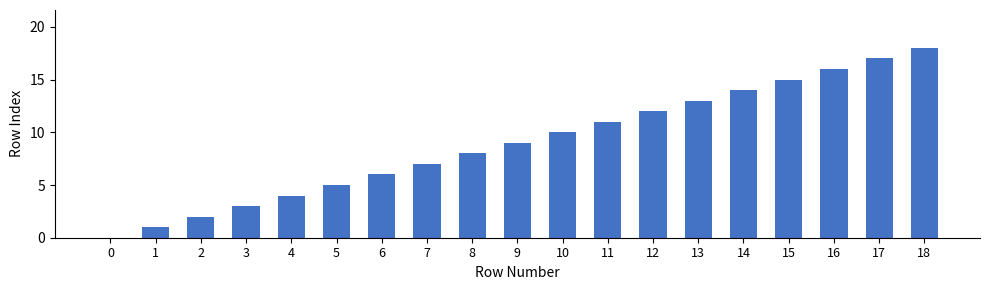

What is the sum of all values?

171